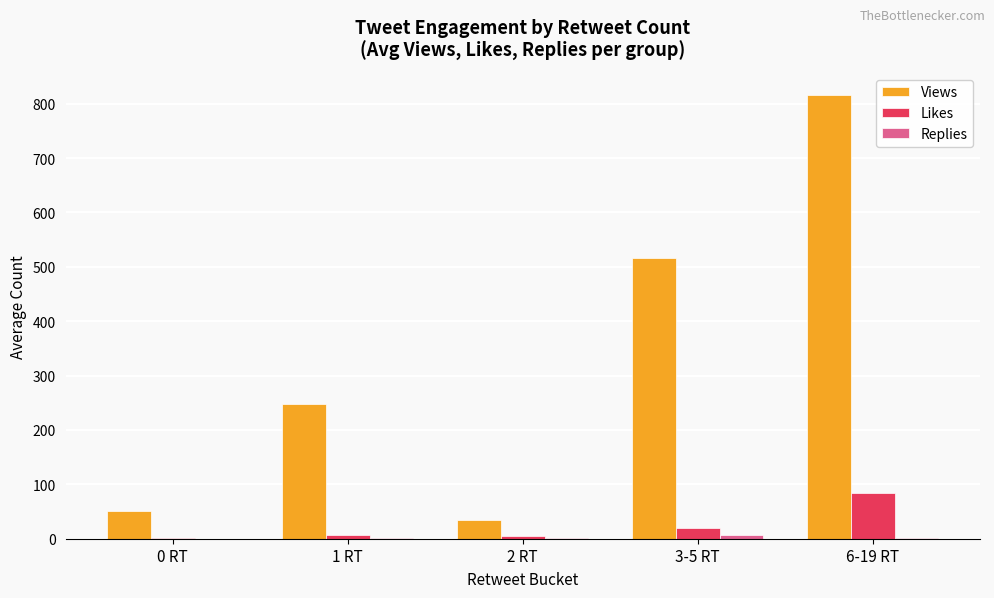

The value of Likes at 6-19 RT is 135. True or false?

False